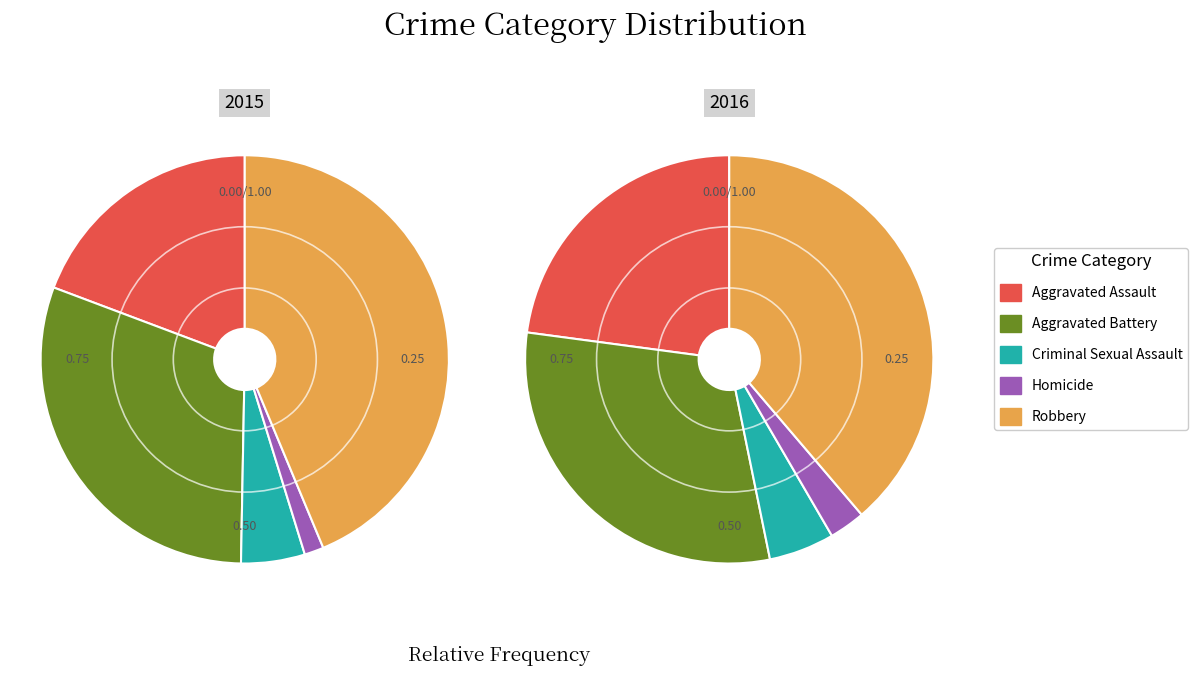

To the nearest percent, what is the combined percentage of Robbery and Criminal Sexual Assault?

44%